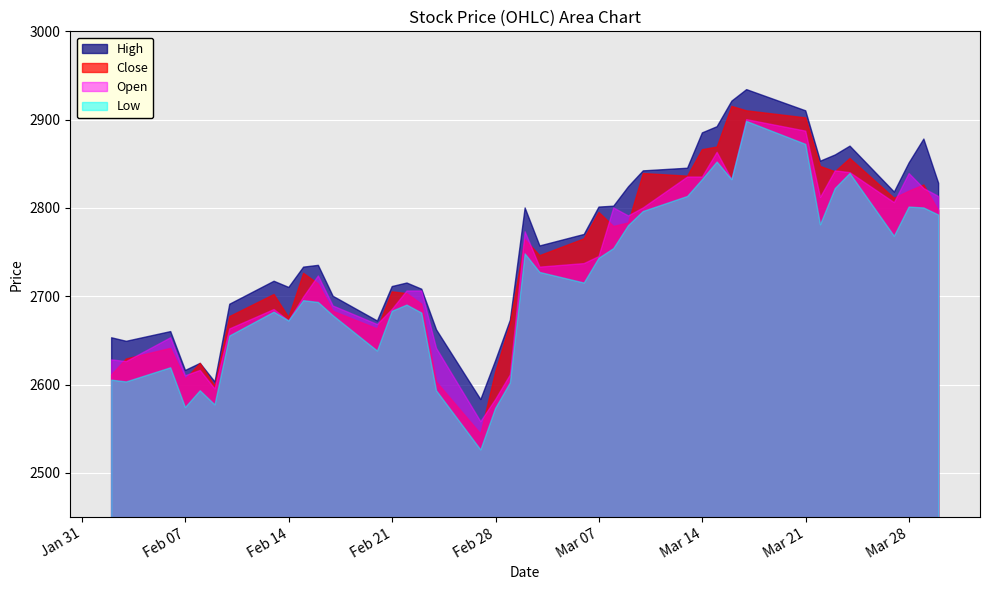

What is the greatest value displayed?

2934